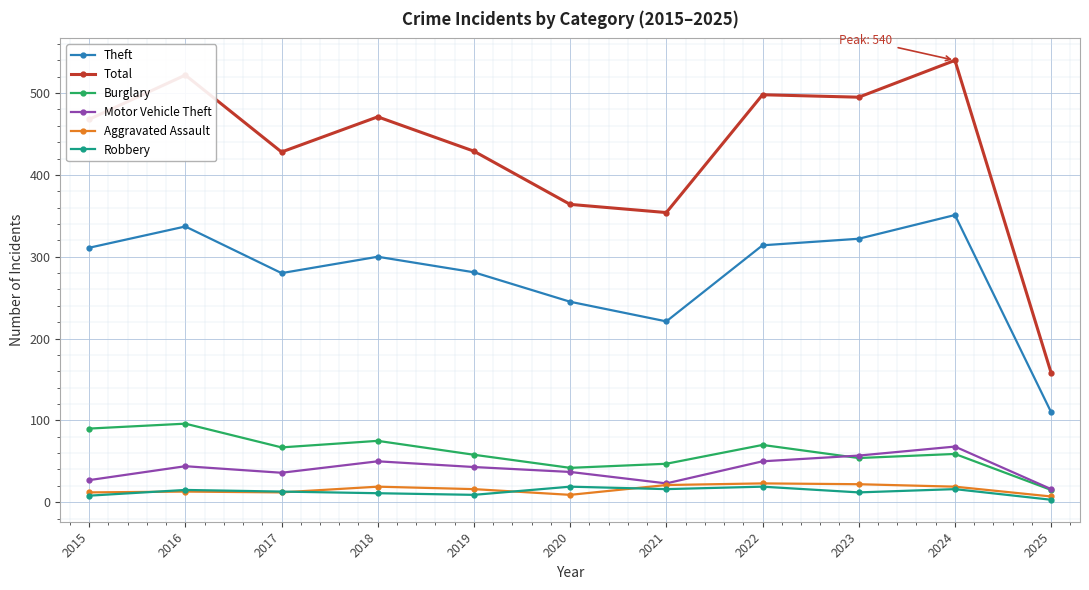

Rank the series at 2019 from lowest to highest value.

Robbery, Aggravated Assault, Motor Vehicle Theft, Burglary, Theft, Total